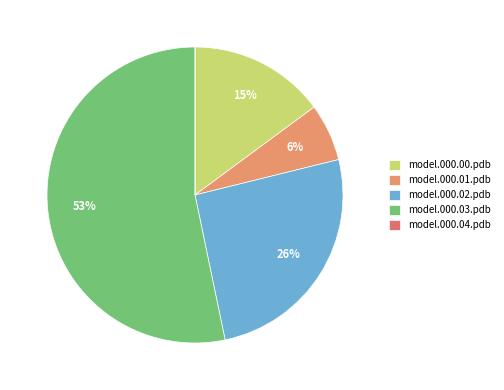

Is it true that model.000.02.pdb is 26% of the pie?

True